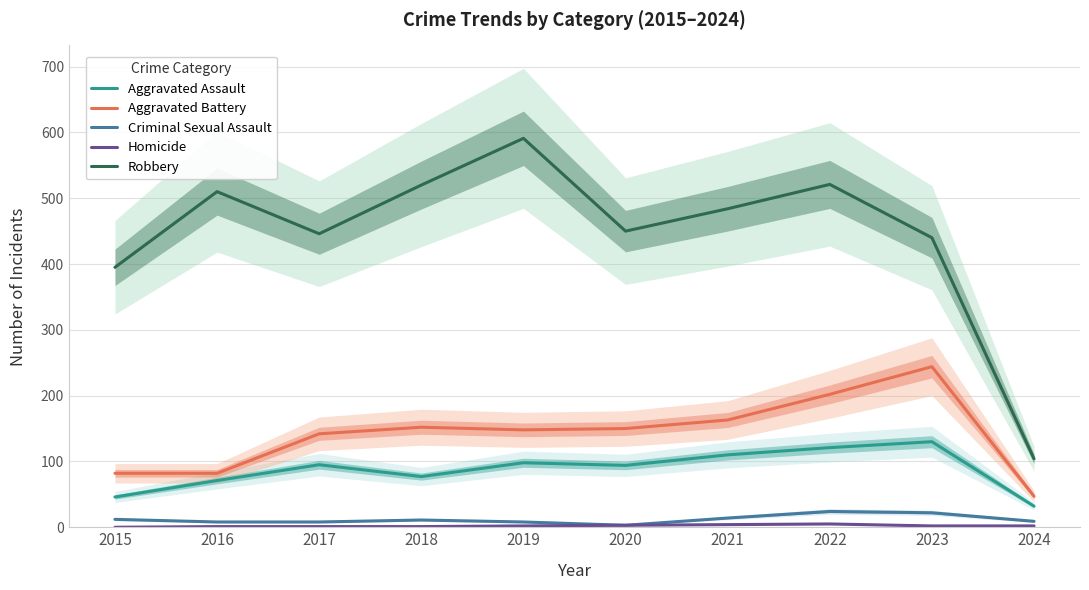

At which category does Aggravated Battery reach its first local peak?

2018